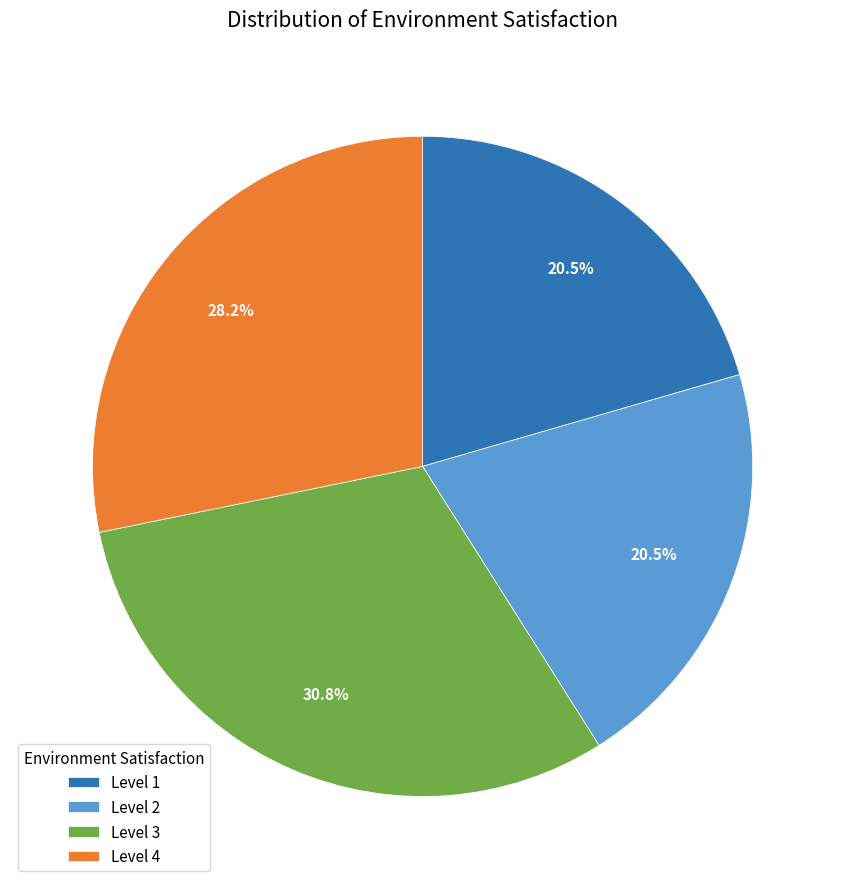

How many segments does this pie chart have?

4